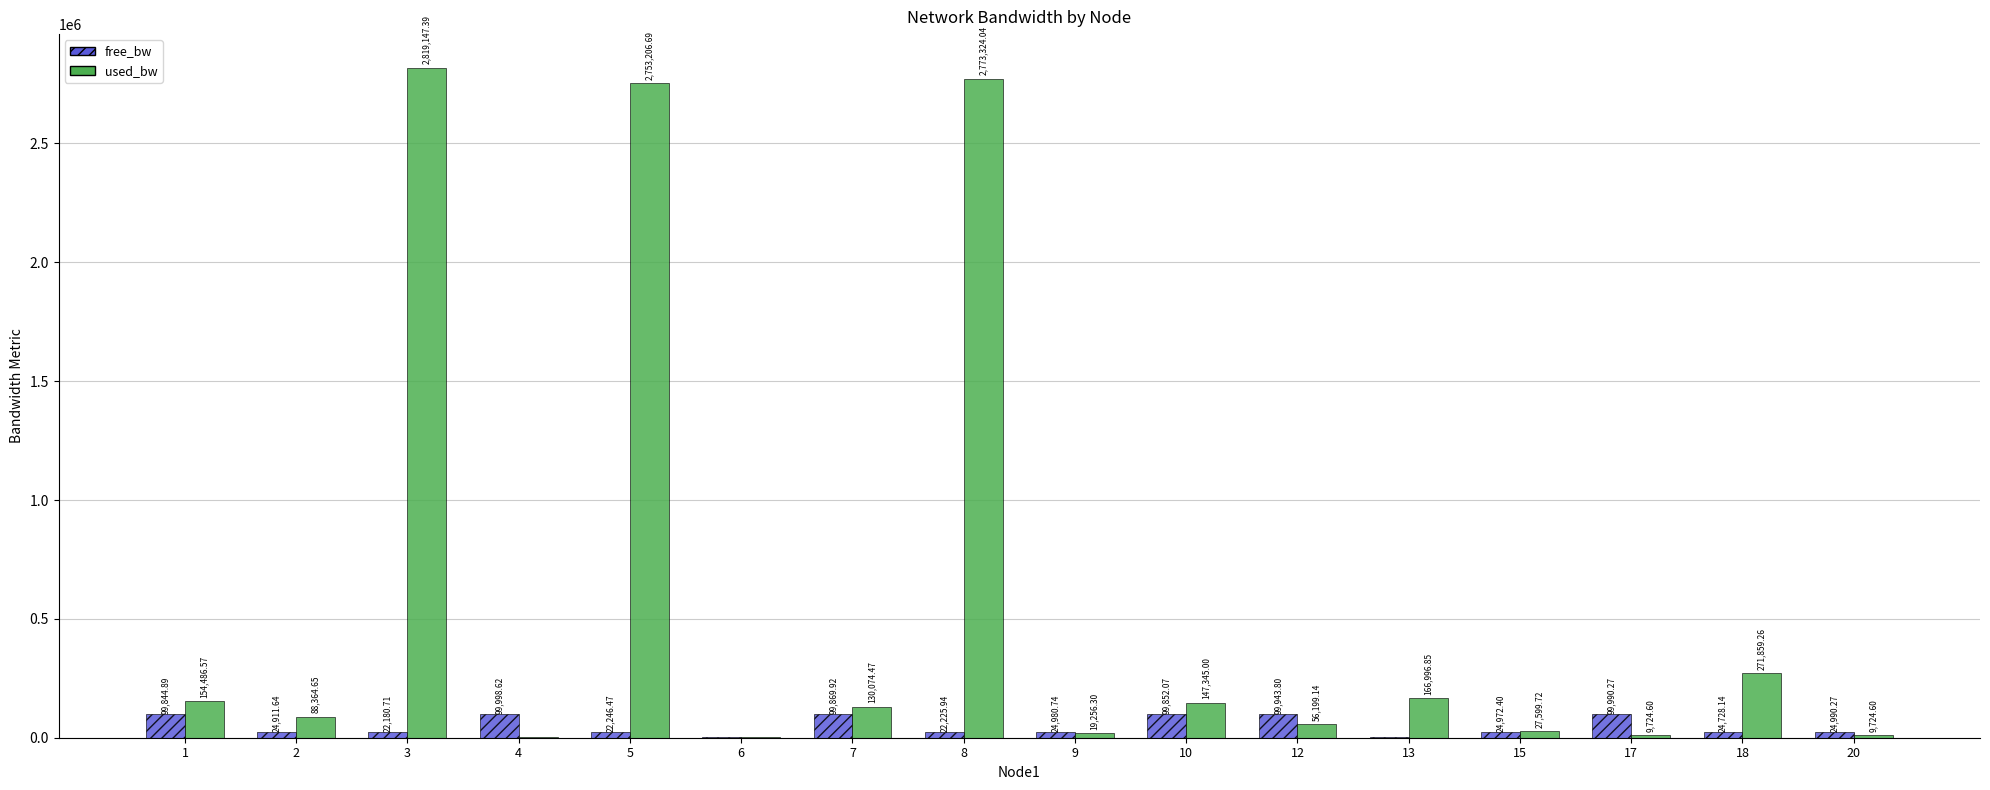

Is the value of free_bw at 5 greater than the value of used_bw at 6?

Yes